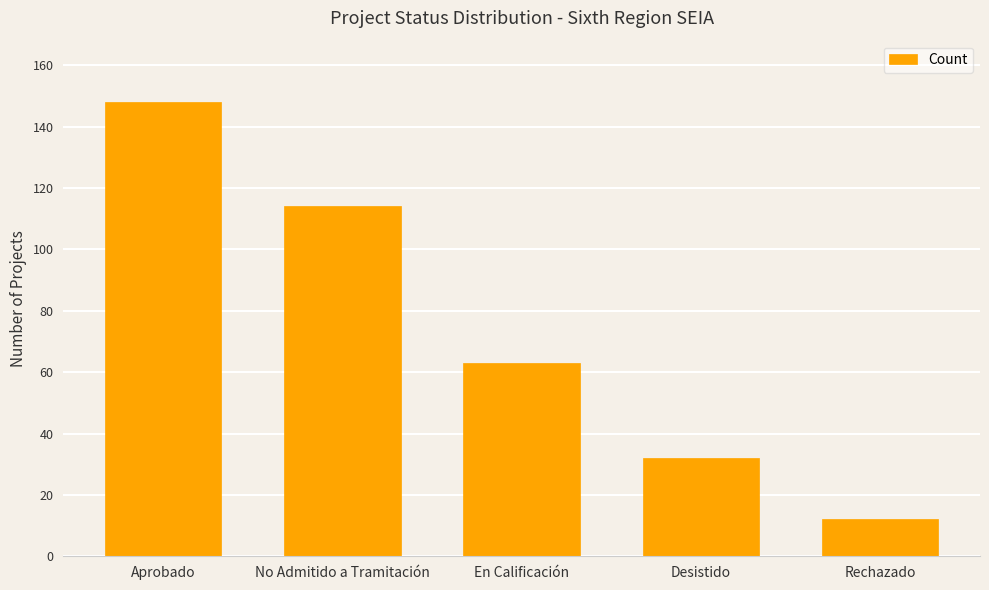

What is the label of the 4th bar from the left?

Desistido